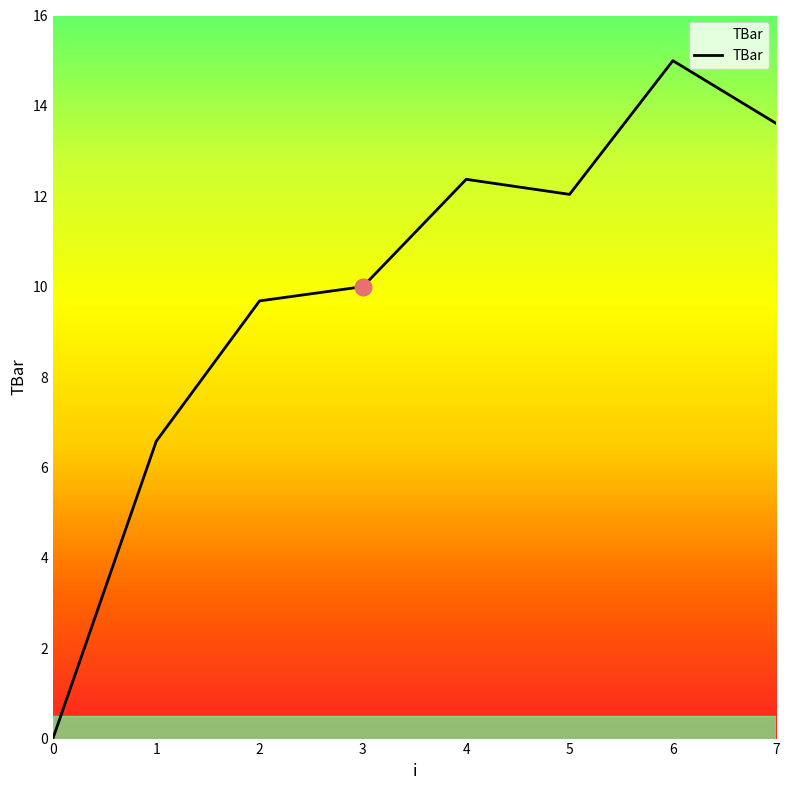

At which label does the data first exceed 12?

4